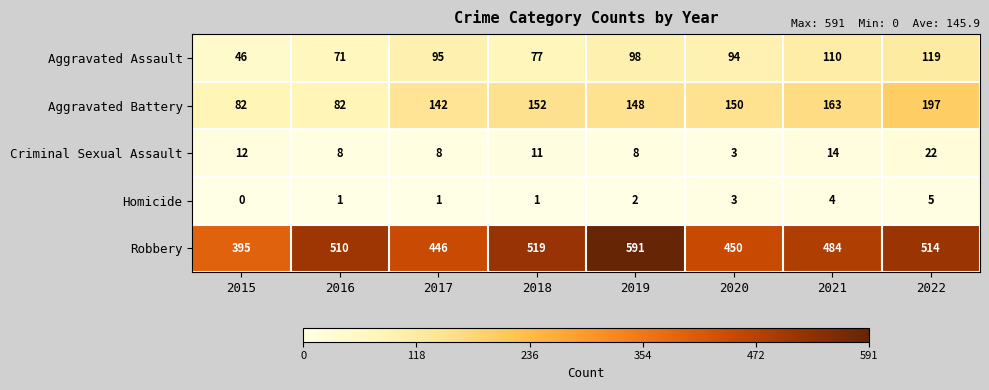

At how many categories does at least one series exceed 354?

8